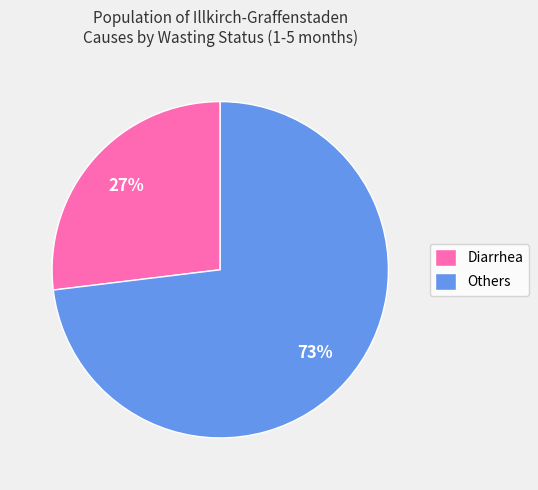

To the nearest percent, what portion does Others represent?

73%